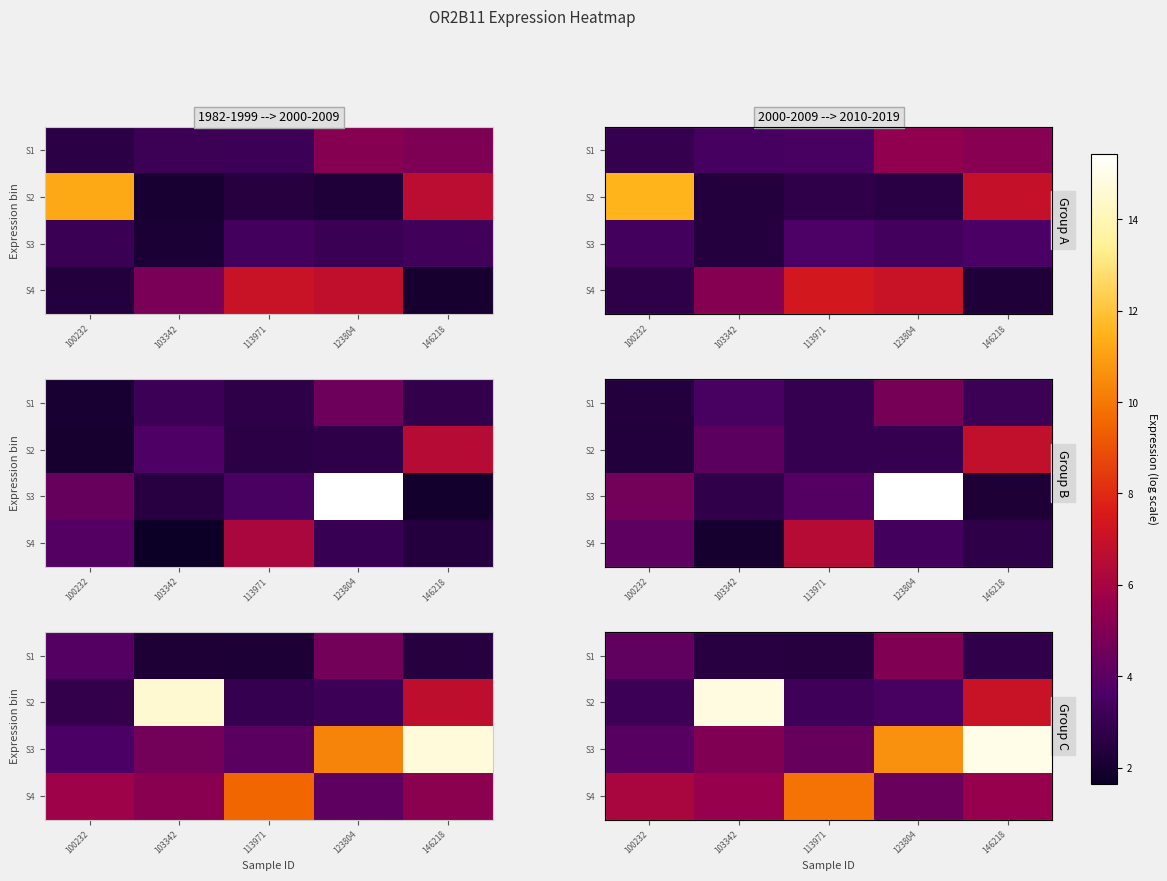

The S2 series shows 14.8 at 103342. True or false?

True